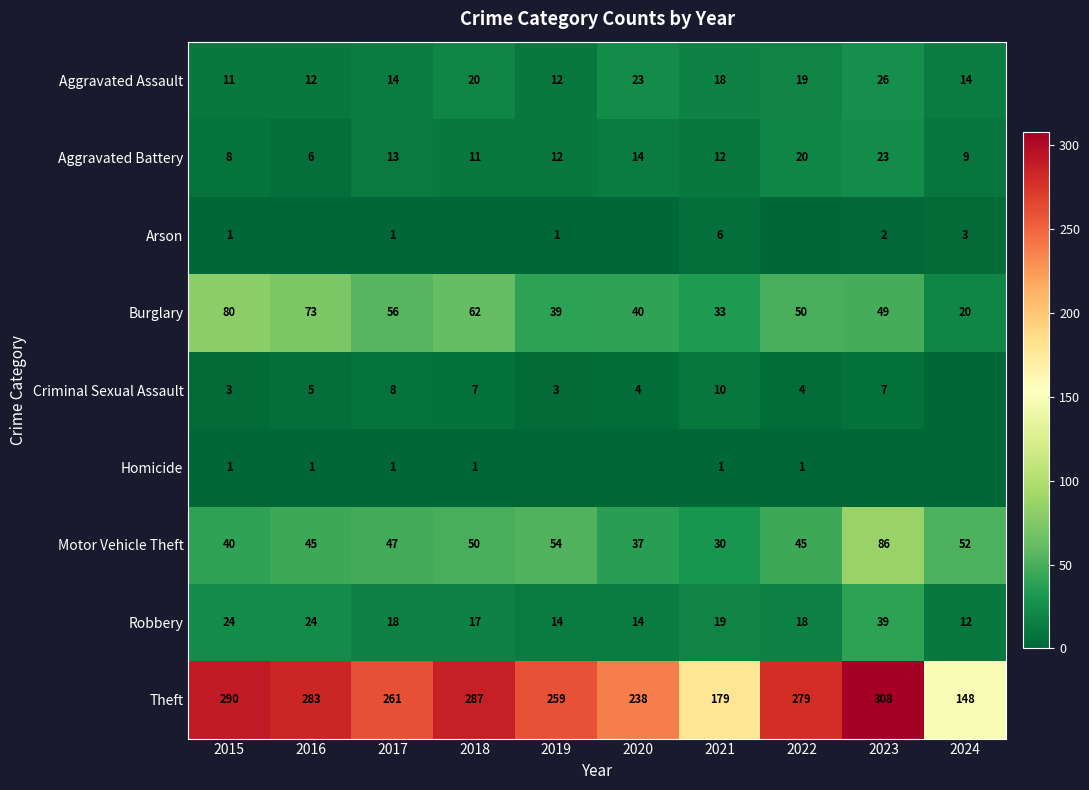

What is the difference between the Aggravated Battery values at 2022 and 2017?

7